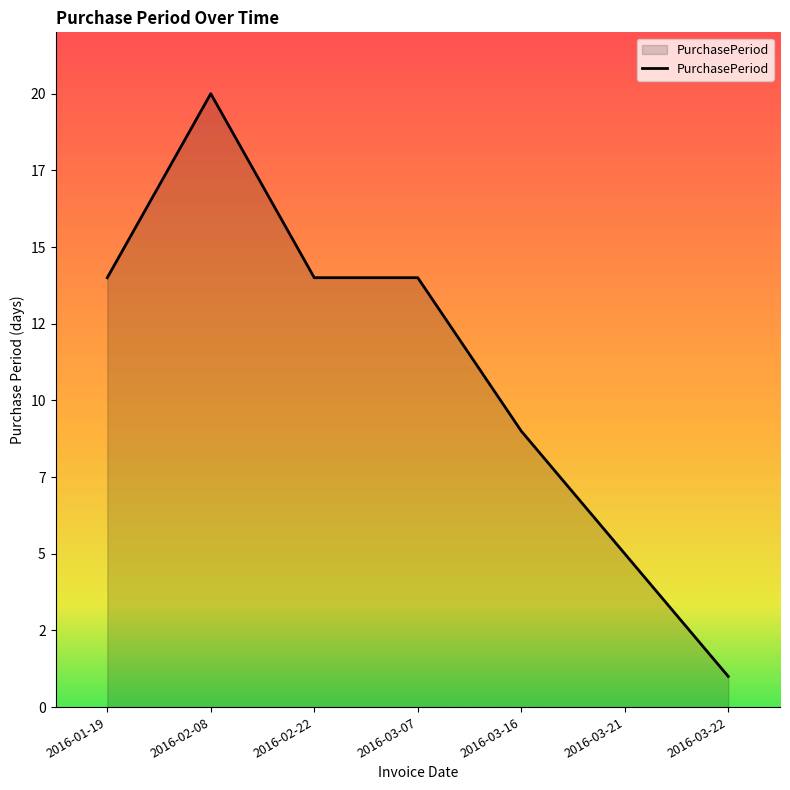

Rank the categories by value from lowest to highest.

2016-03-22, 2016-03-21, 2016-03-16, 2016-01-19, 2016-02-22, 2016-03-07, 2016-02-08